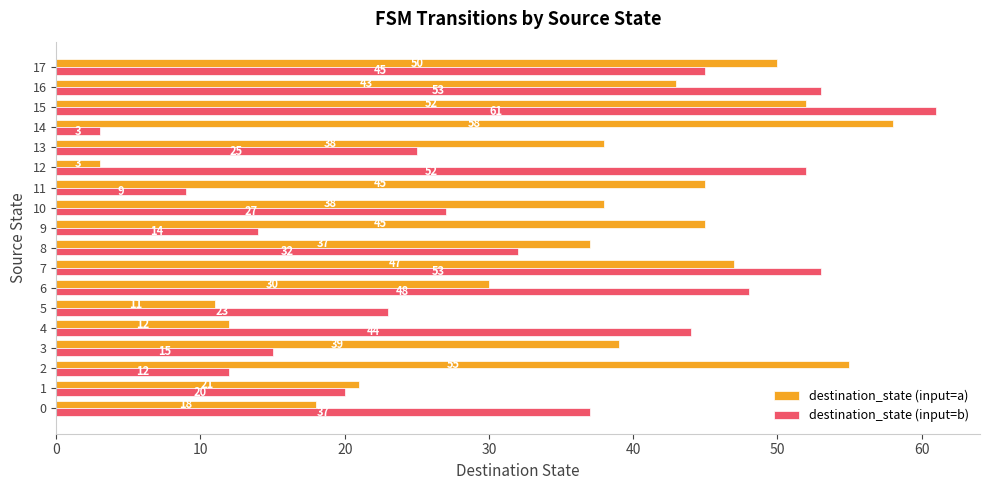

What is the difference between the maximum and minimum values in the destination_state (input=a) series?

55